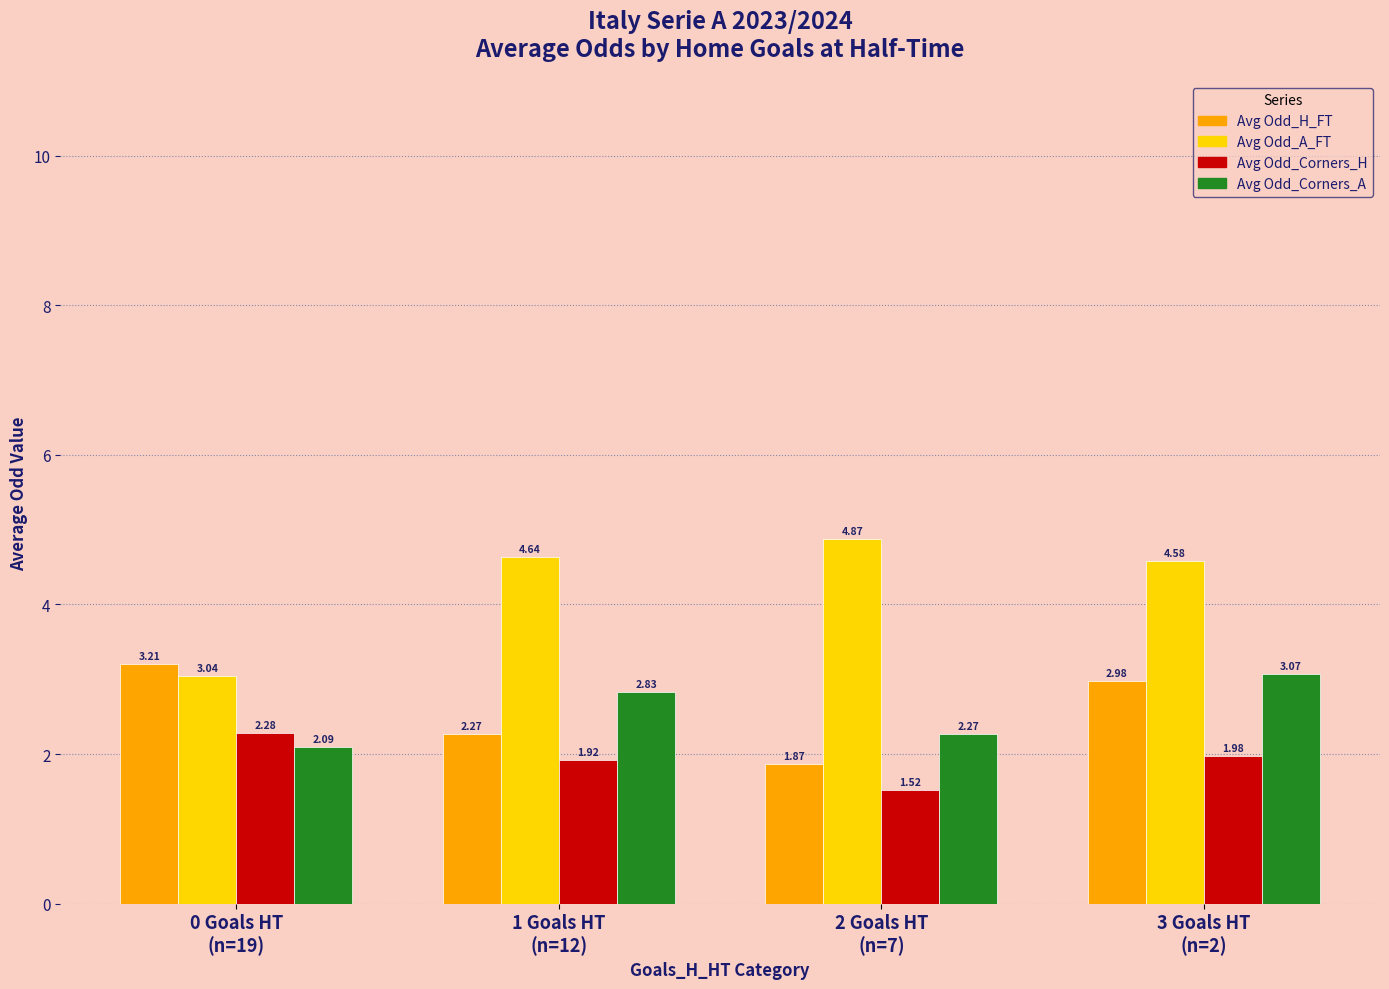

What is the difference between the maximum and minimum values in the Avg Odd_A_FT series?

1.8